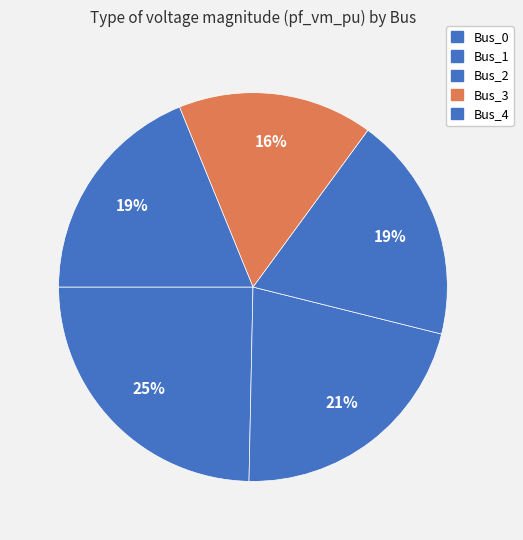

Is Bus_2 the majority of the pie?

No